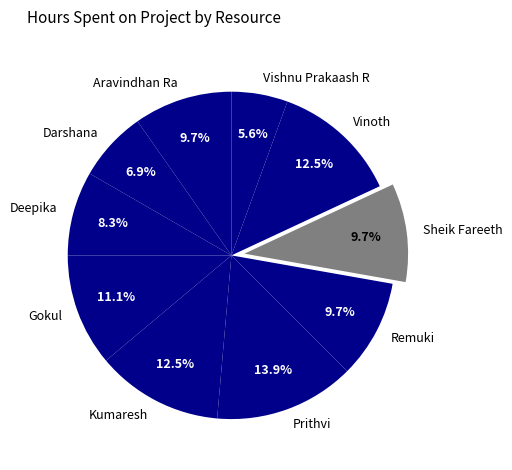

Which category has the smallest portion of the pie?

Vishnu Prakaash R